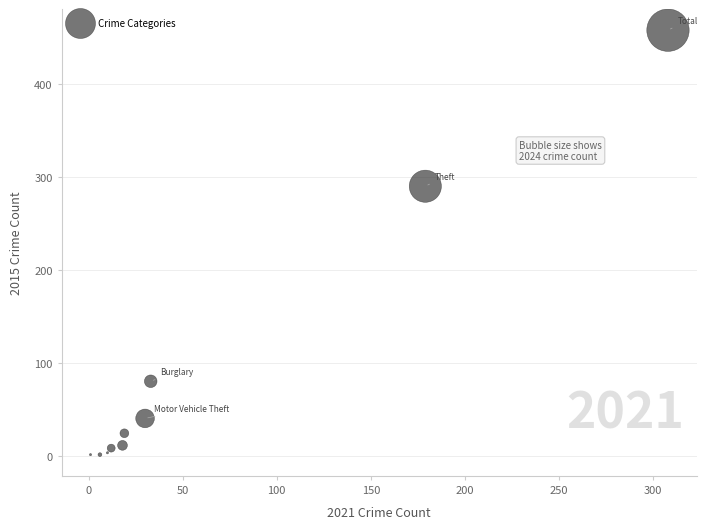

What Y value in the scatter plot is closest to 229?

290